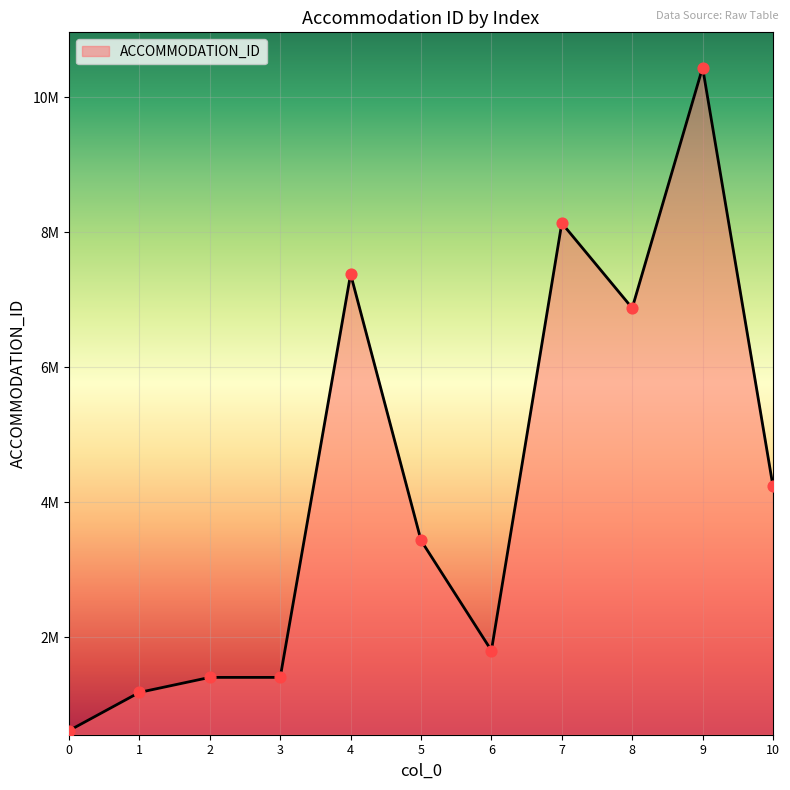

Approximately how many times larger is the value at 9 compared to 8?

1.5